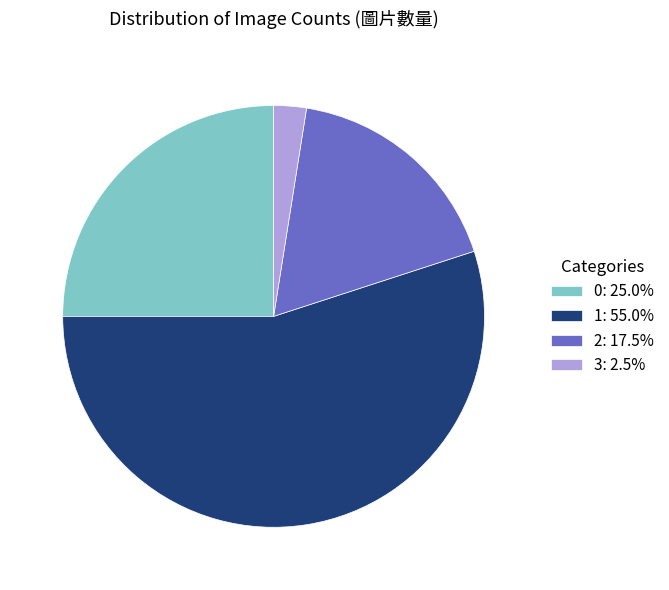

Does 1: 55.0% represent more than half of the total?

Yes